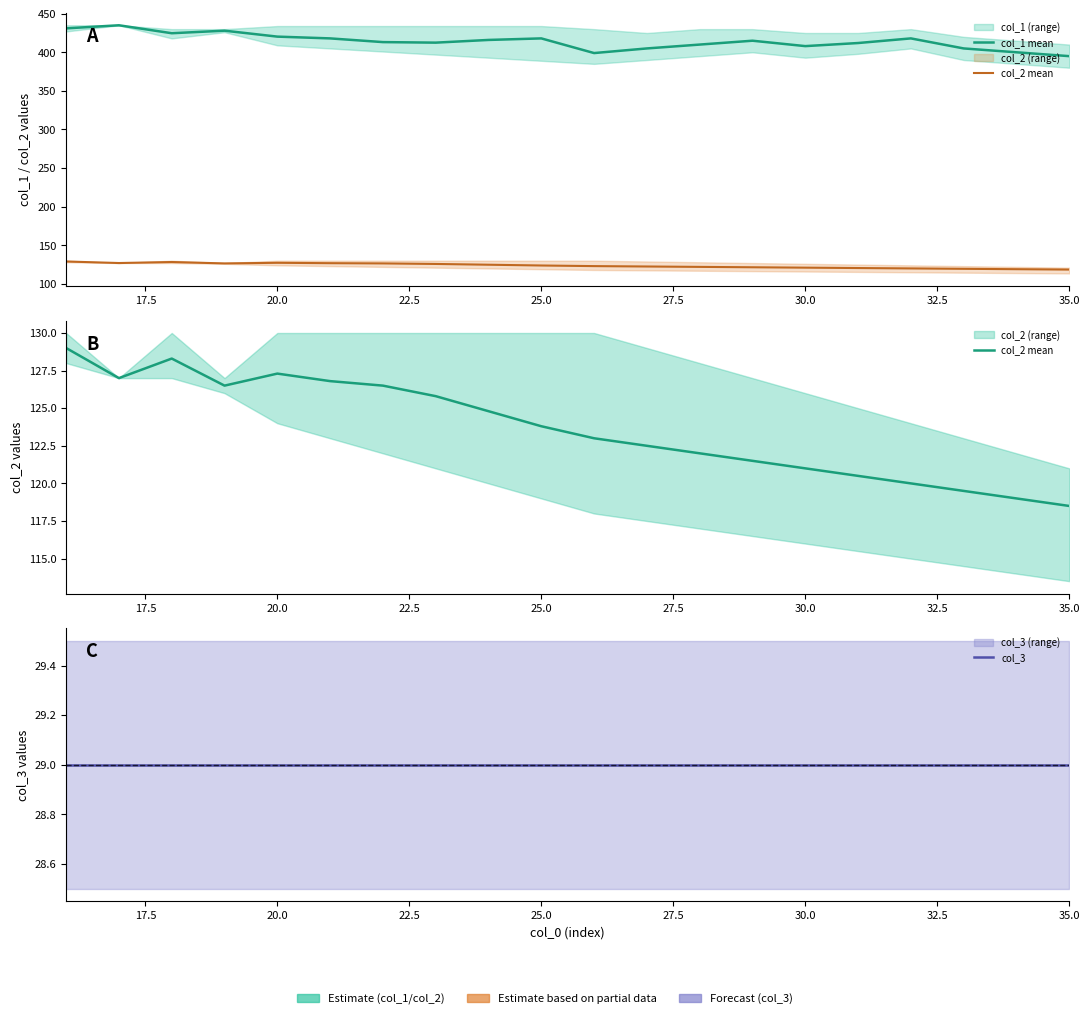

True or false: col_2 mean and col_3 cross at least once.

False